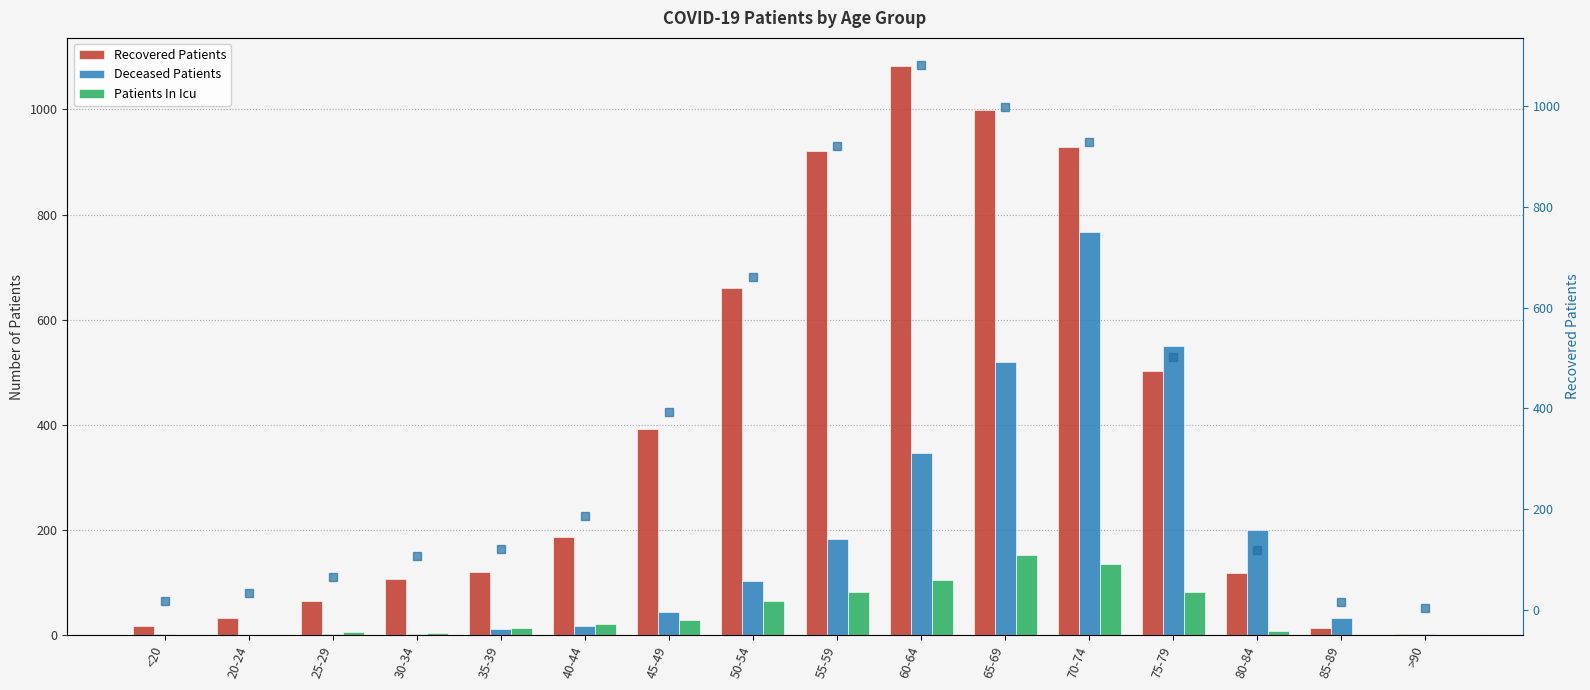

How many groups of bars are there?

16